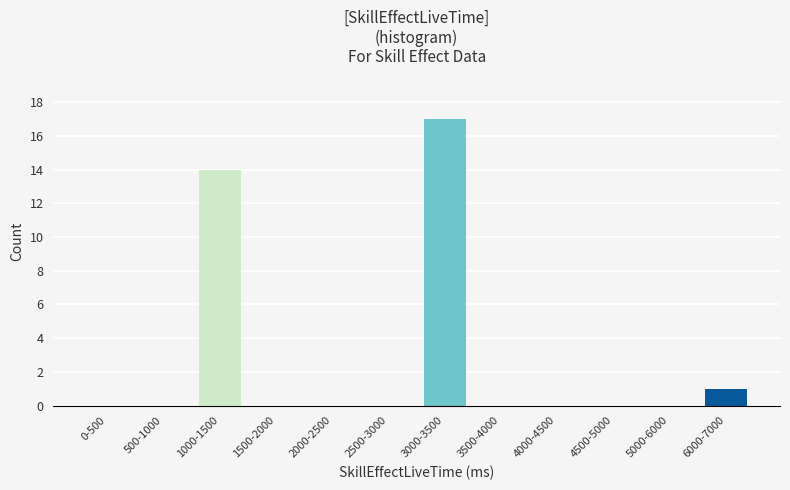

Reading left to right, what are all the values shown in this chart?

0-500=0	500-1000=0	1000-1500=14	1500-2000=0	2000-2500=0	2500-3000=0	3000-3500=17	3500-4000=0	4000-4500=0	4500-5000=0	5000-6000=0	6000-7000=1